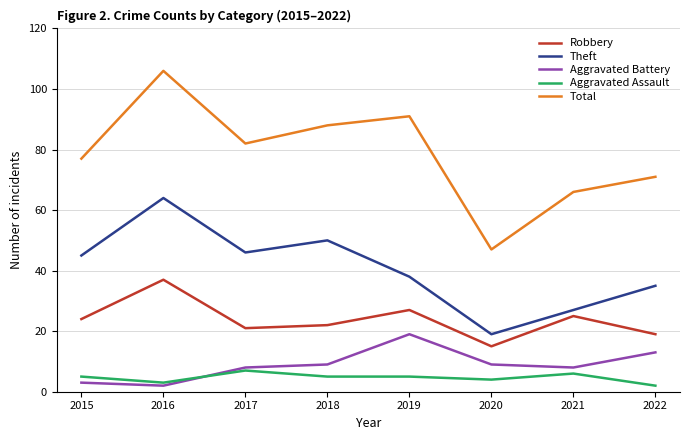

What is the difference between the highest and lowest values at 2021?

60